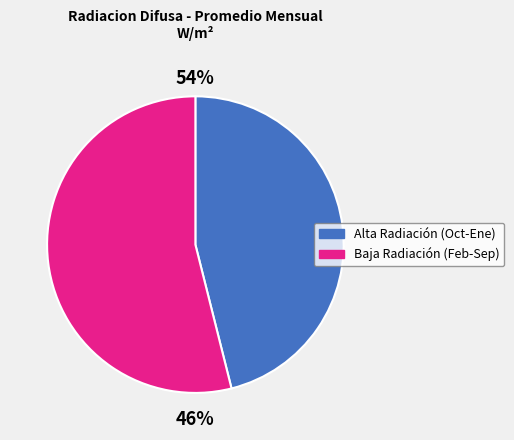

The Junio slice represents 10% of the pie. True or false?

False